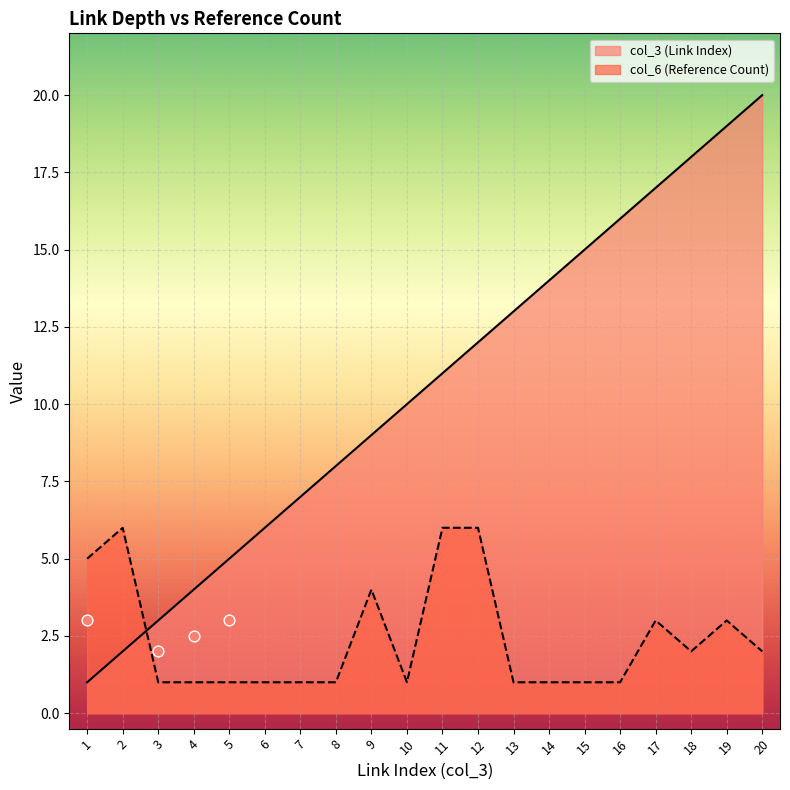

At how many categories does at least one series exceed 15?

5